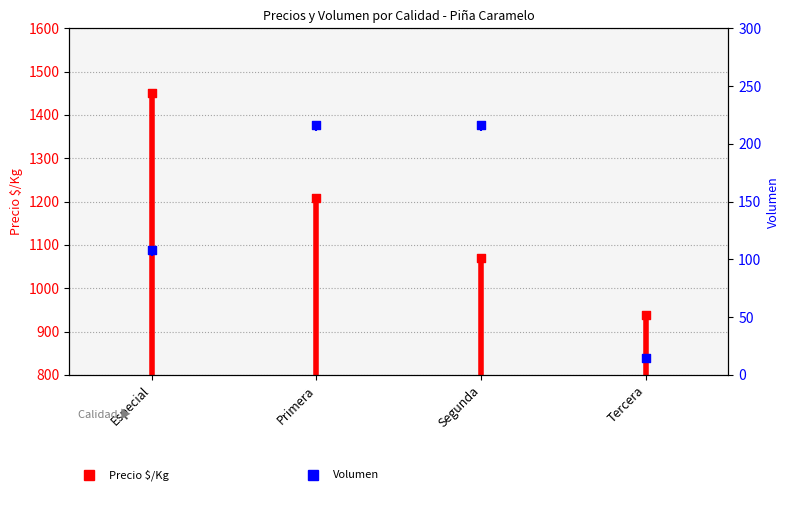

Which series contains the highest Y value?

Precio $/Kg